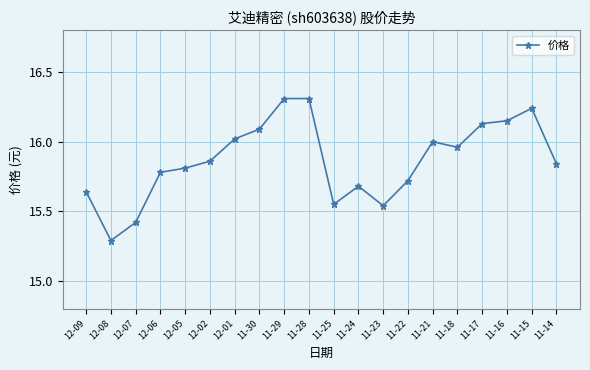

At which category does the data reach its first local valley?

12-08